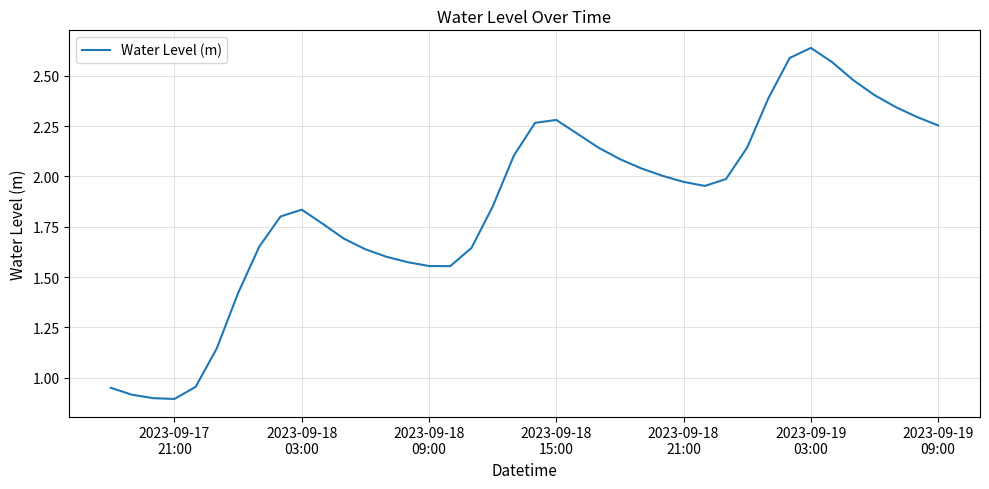

What is the minimum value shown in the chart?

0.9